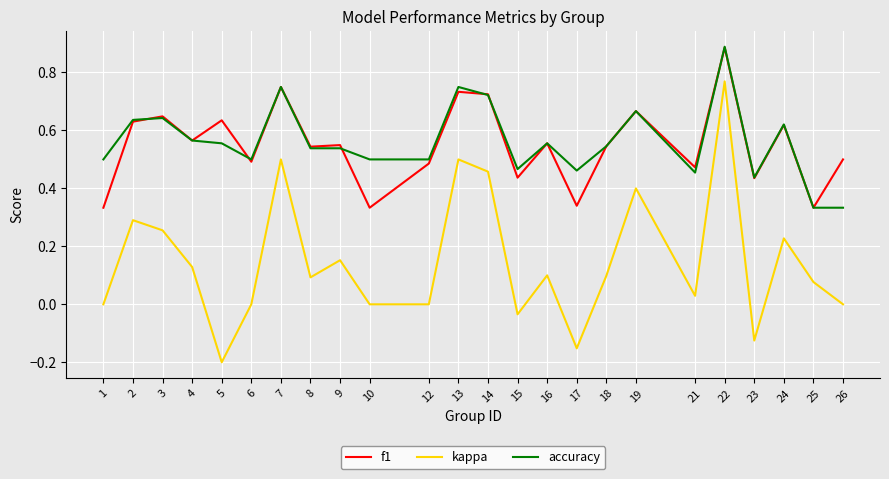

True or false: kappa and accuracy cross at least once.

False